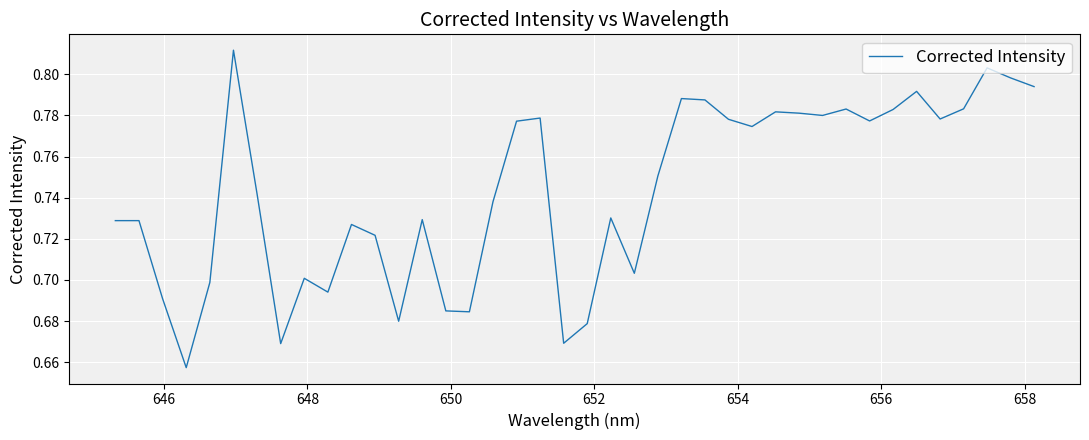

How many lines are shown in the chart?

1